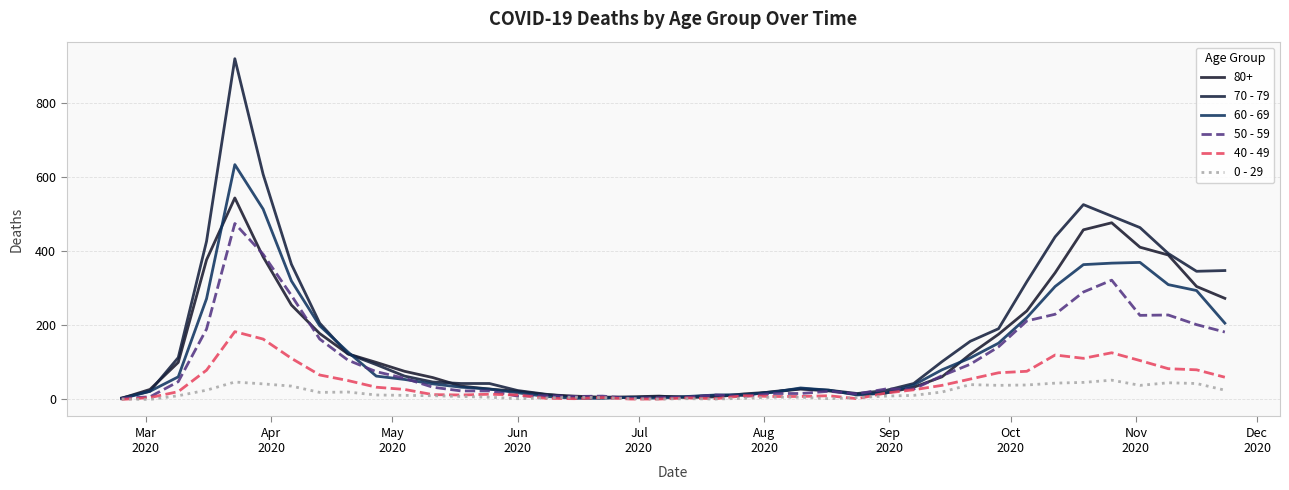

How many interior local valleys does the 60 - 69 series have?

2